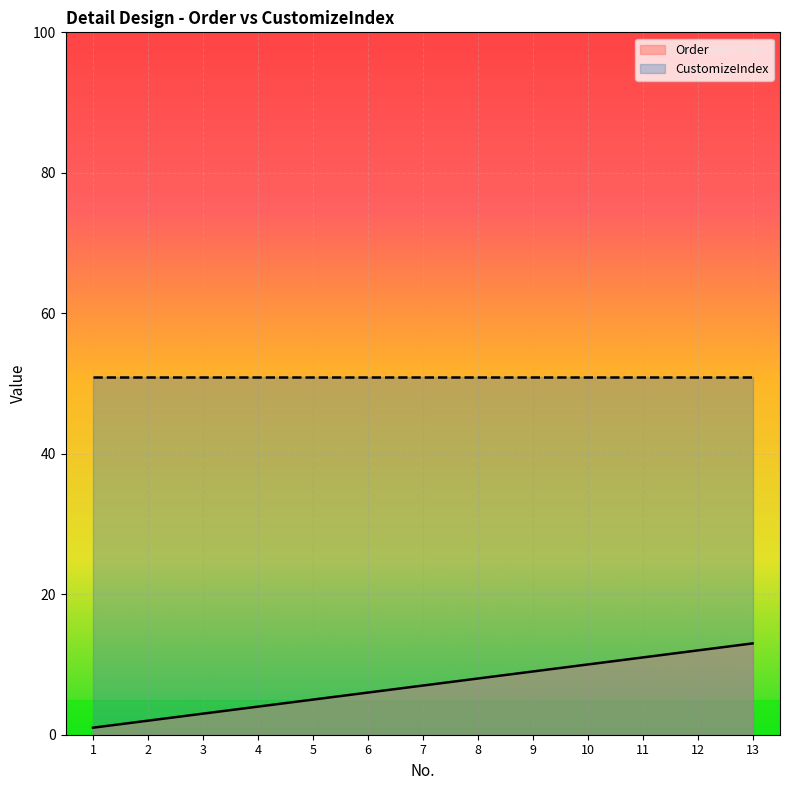

How many series are shown in this chart?

2